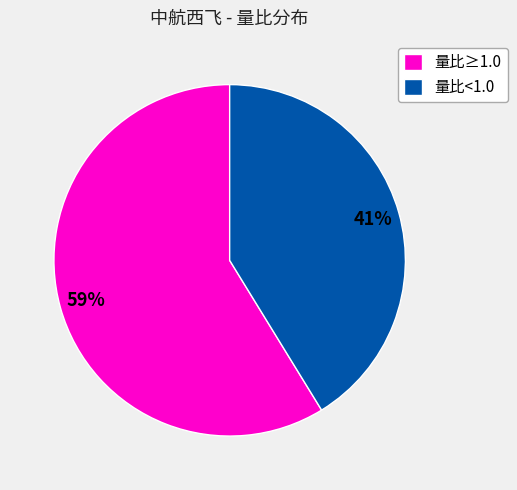

To the nearest percent, what portion does 量比<1.0 represent?

41%